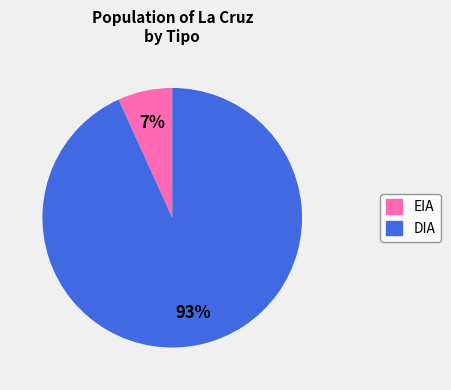

What percentage is the DIA slice, to the nearest percent?

93%